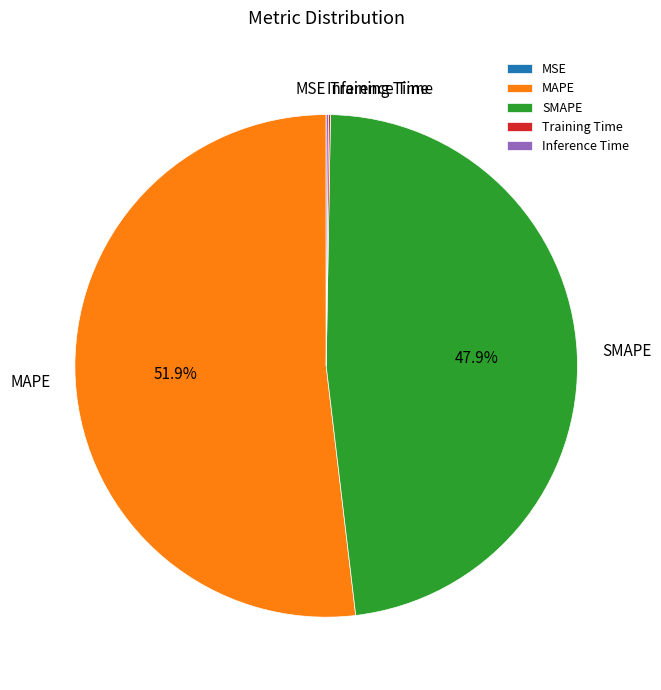

Which slice is the largest?

MAPE